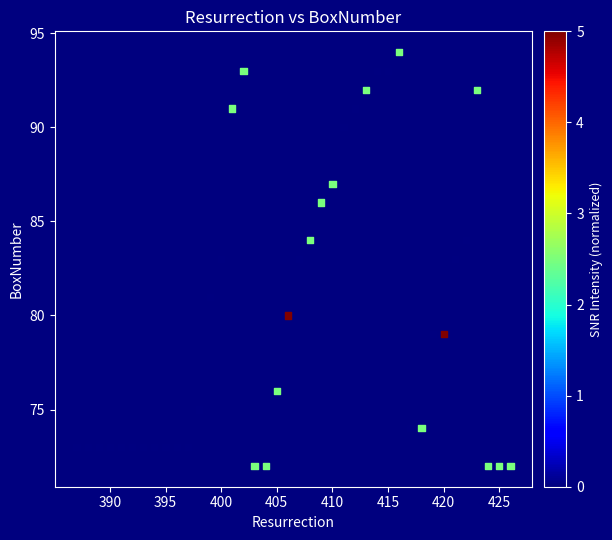

What is the range of X values (max minus min)?

39